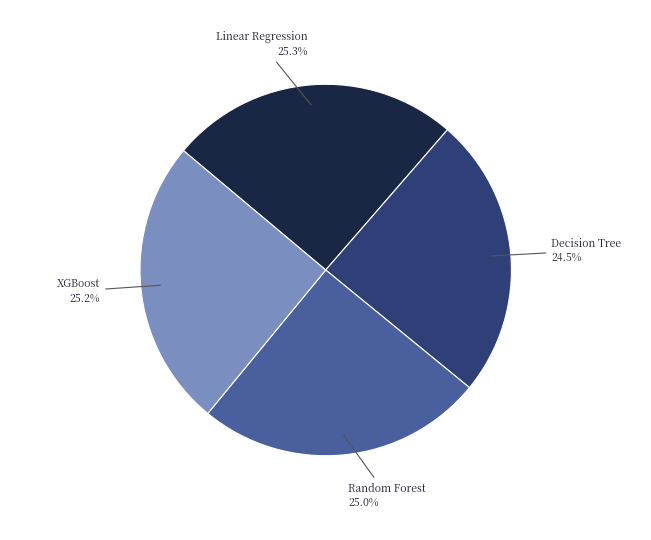

Is there a majority slice in this chart?

No